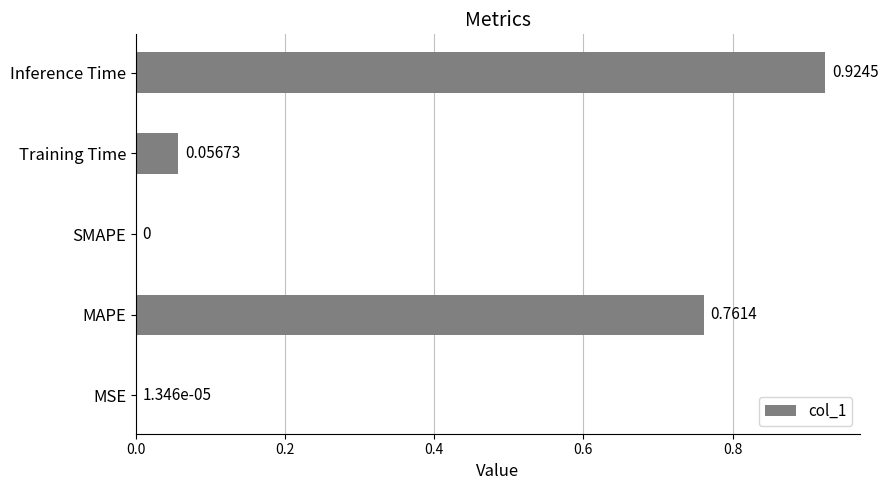

Which category has the highest value across all series?

Inference Time